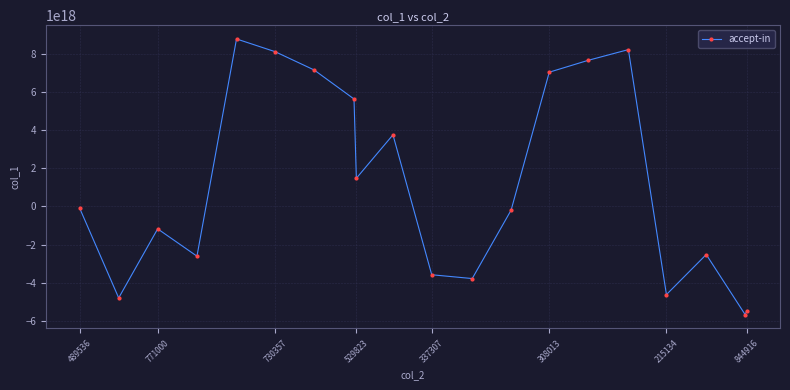

How many points are higher than both their immediate neighbors (excluding endpoints)?

5